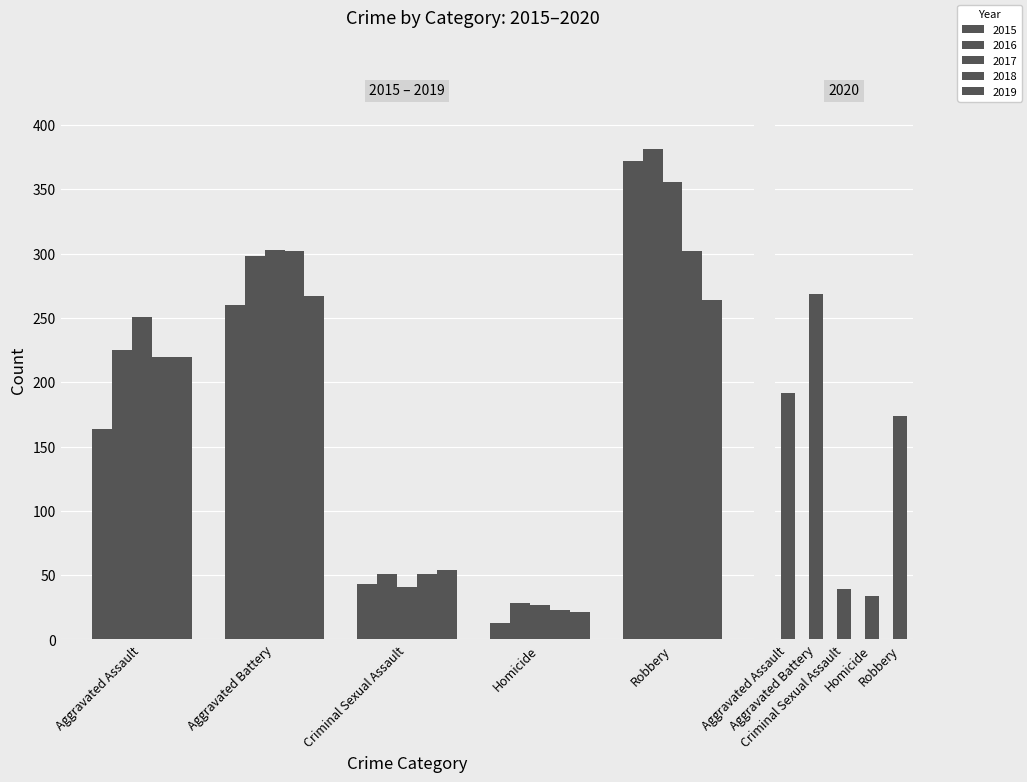

What is the value of the 2019 bar at the 3rd from the left?

54